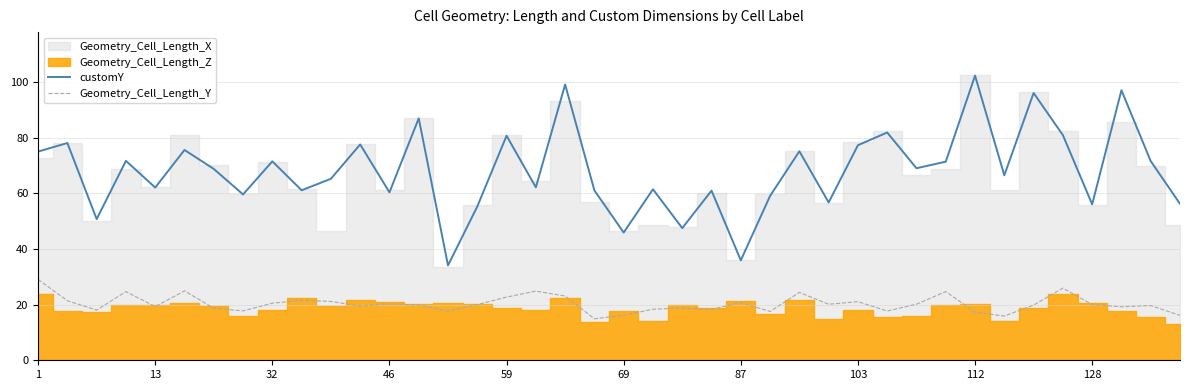

True or false: customY and Geometry_Cell_Length_Y cross at least once.

False